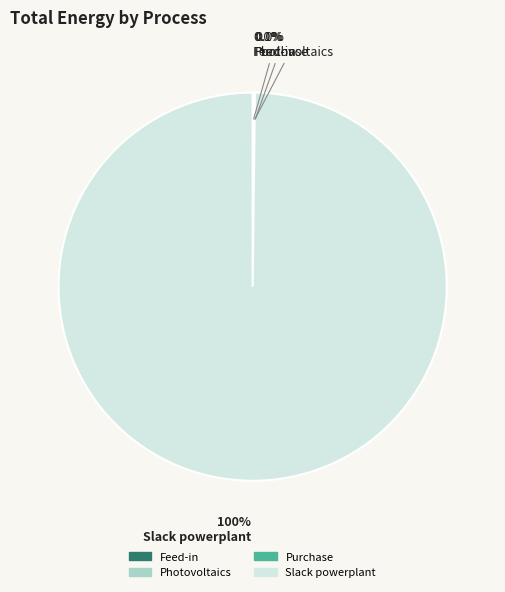

Does any single category account for the majority?

Yes